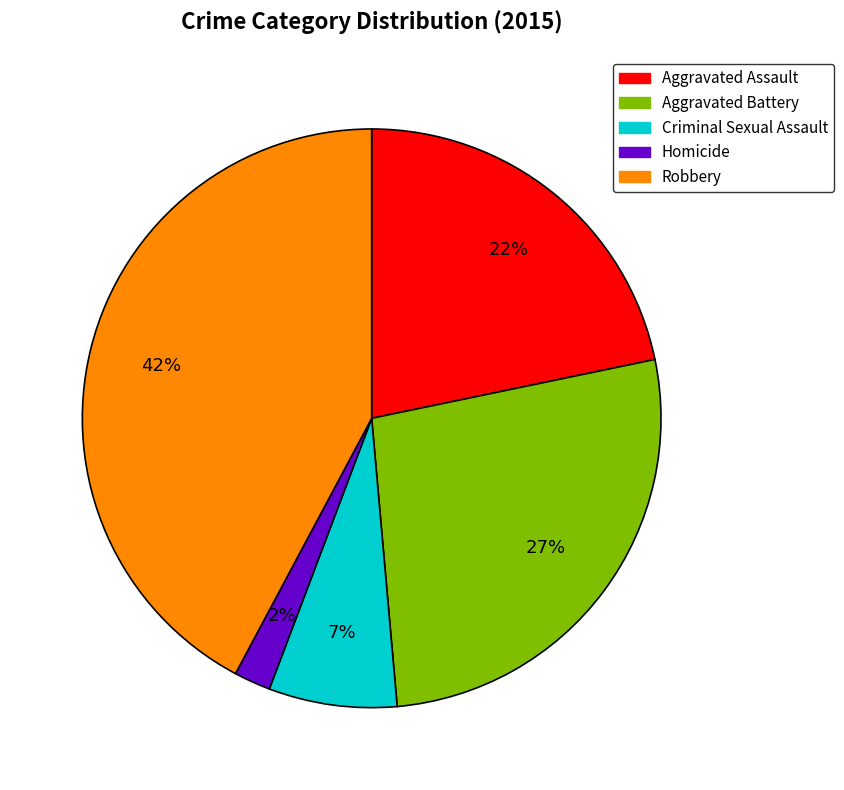

Rank the categories by value from lowest to highest.

Homicide, Criminal Sexual Assault, Aggravated Assault, Aggravated Battery, Robbery